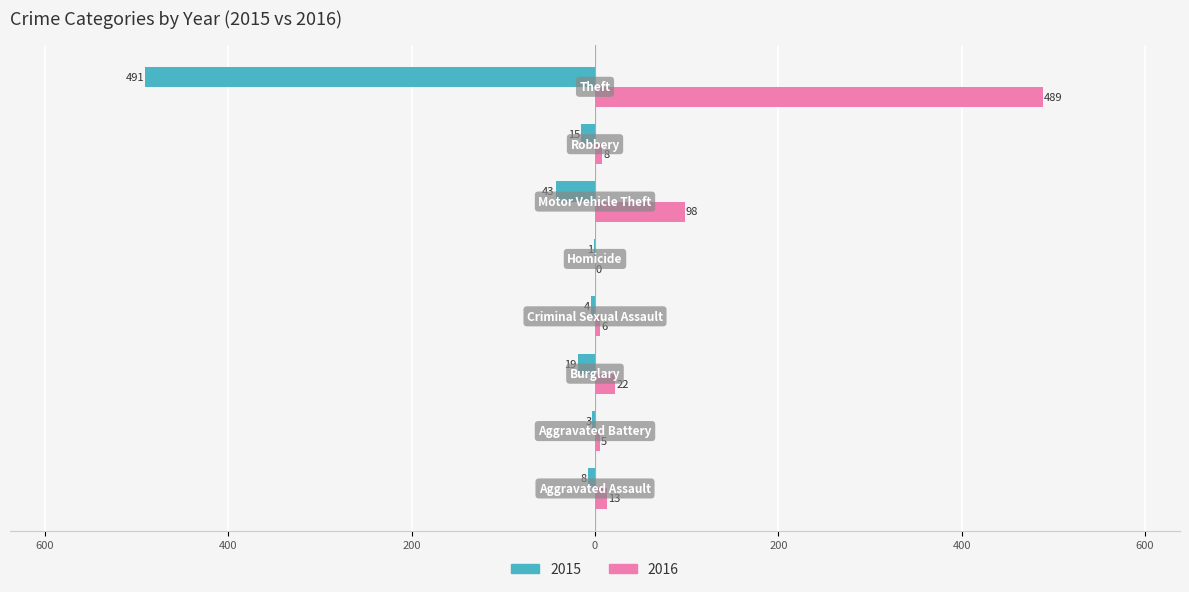

What are all the series names shown in the legend?

2015, 2016